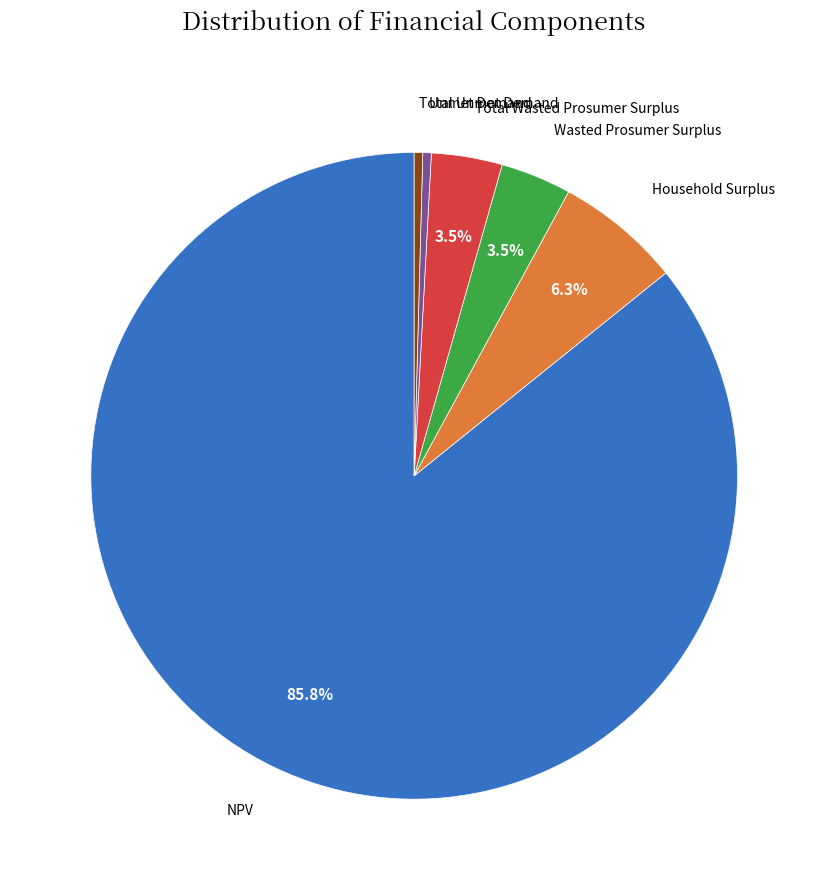

To the nearest percent, what is the difference between the largest and smallest slice percentages?

85%